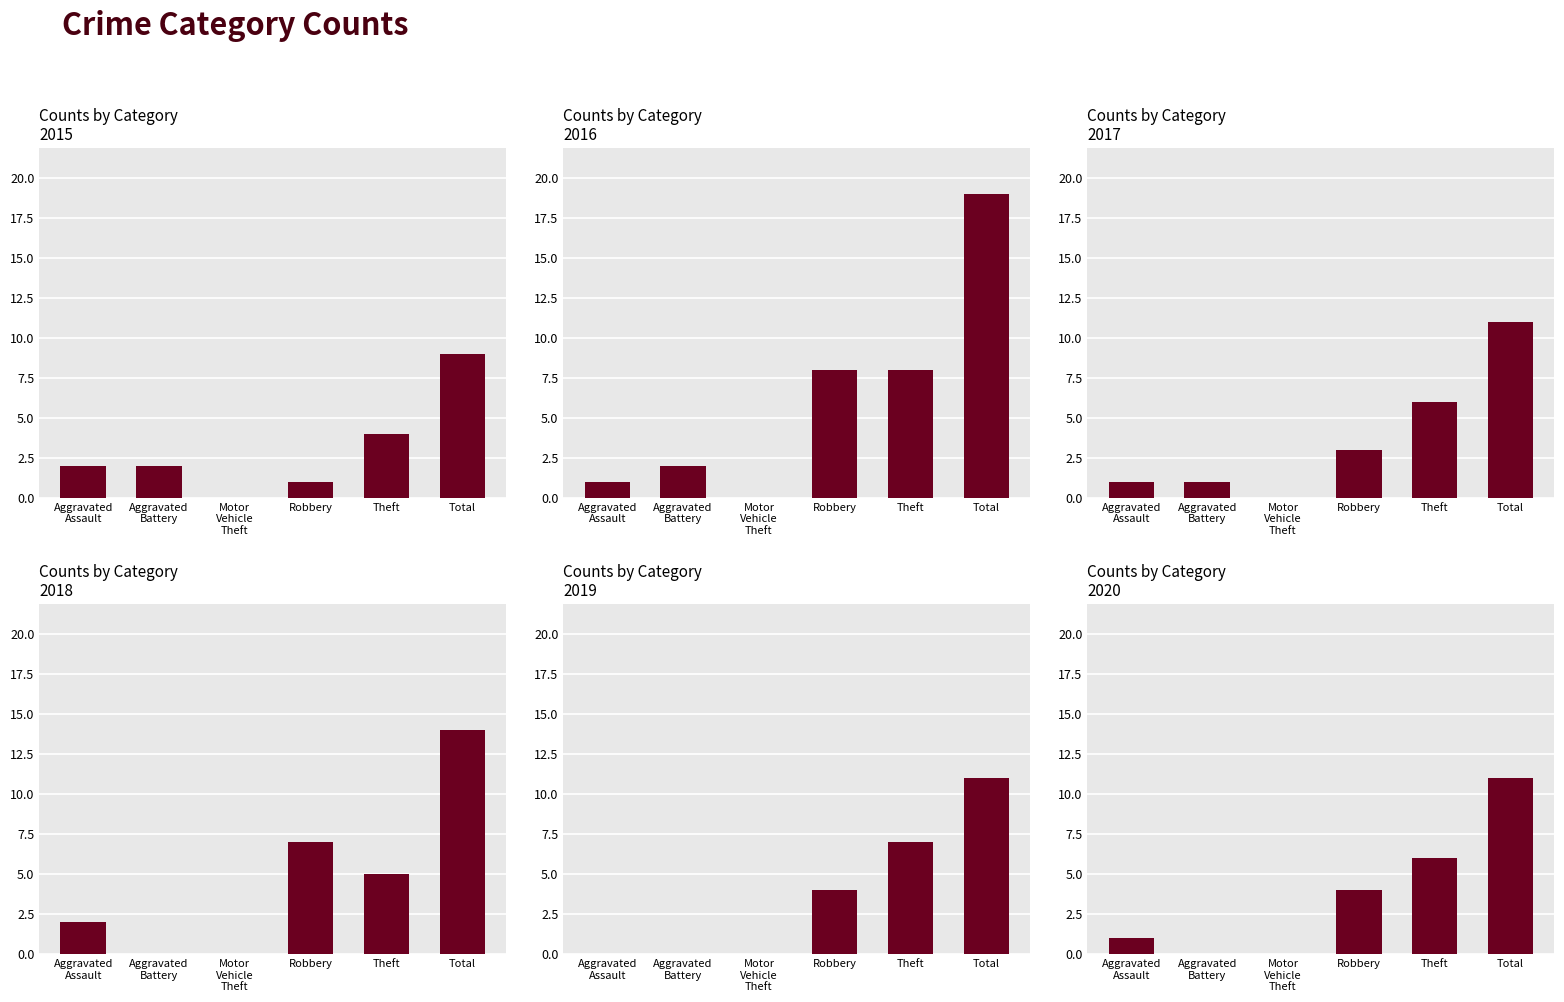

True or false: 2017 has a value of 1 at Theft.

False